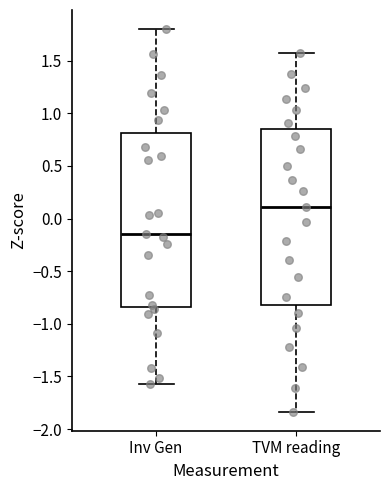

Reading left to right, read every box against the y-axis: the position of its median line, the range the box covers, and the ends of its whiskers. The values are not printed on the chart, so give them approximately, as read against the axis.

Inv Gen: median -0.15, box -0.85 to 0.80, whiskers -1.55 to 1.80
TVM reading: median 0.10, box -0.80 to 0.85, whiskers -1.85 to 1.55